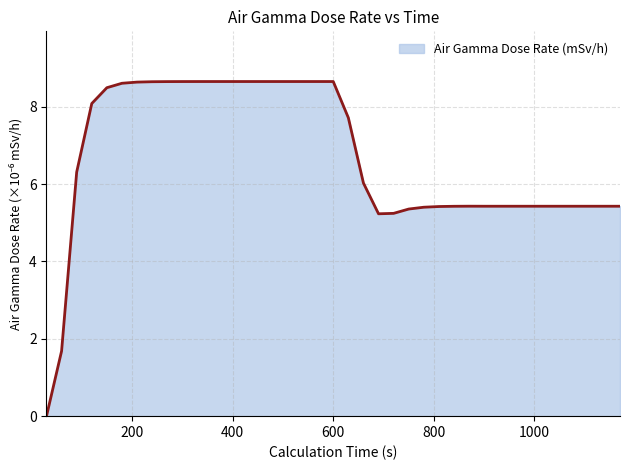

What is the greatest value displayed?

8.6